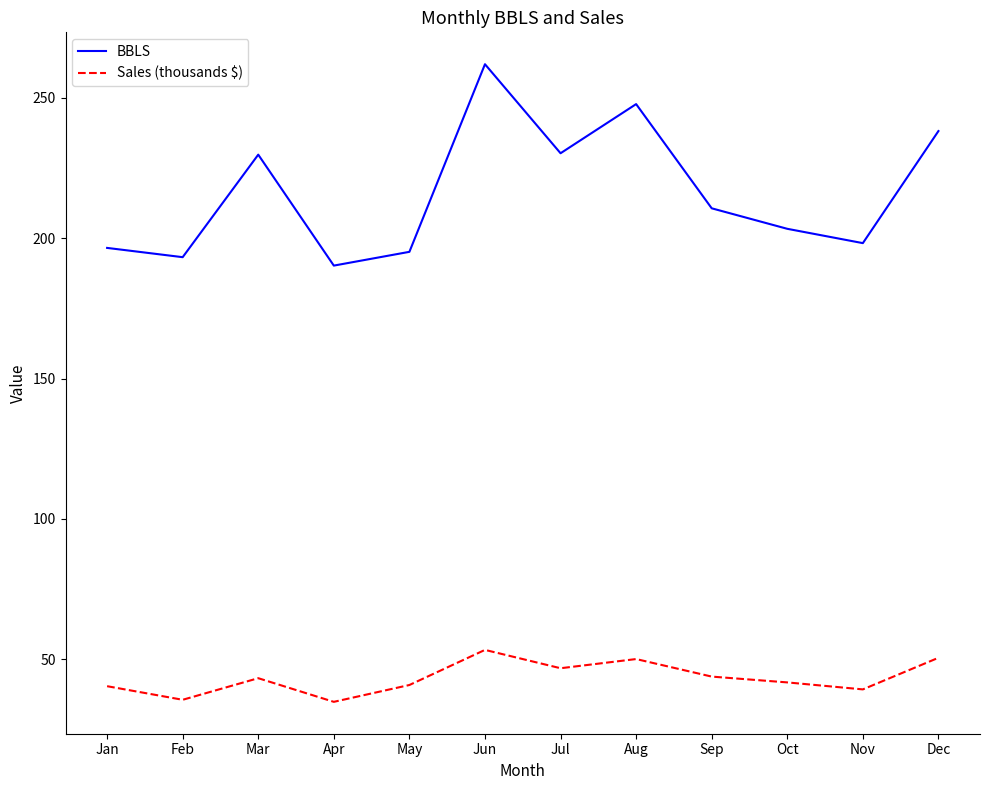

Is the value of BBLS at Jul greater than the value of Sales (thousands $) at Apr?

Yes